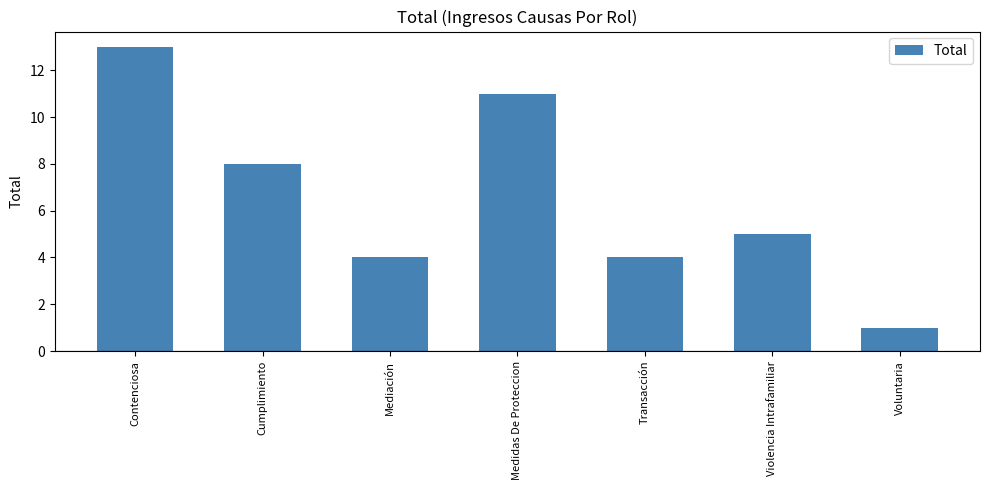

Between Mediación and Medidas De Proteccion, which is larger?

Medidas De Proteccion